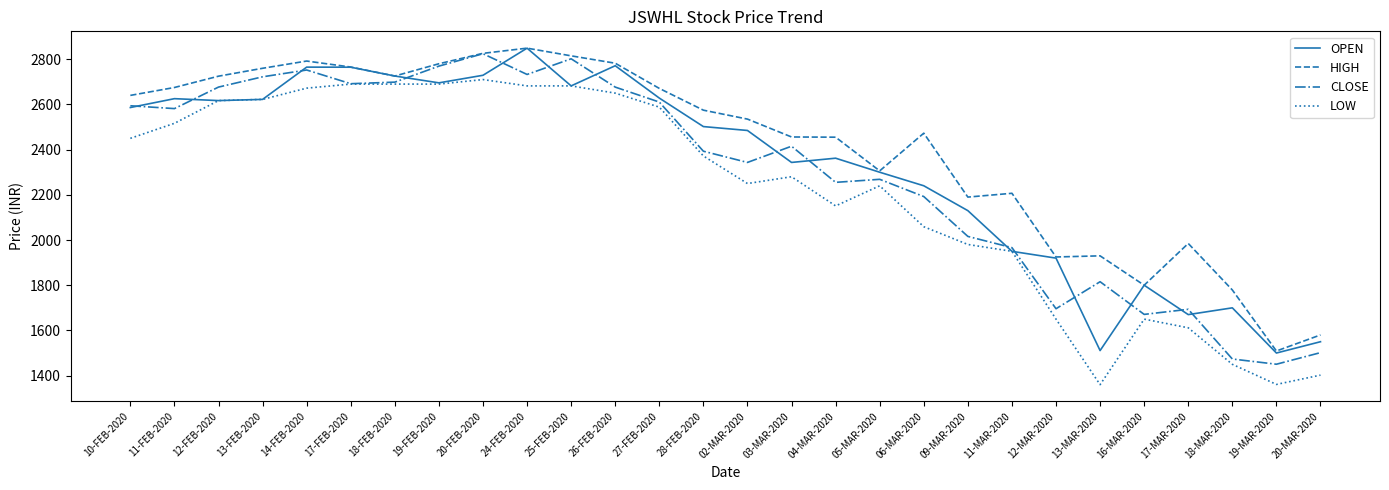

The OPEN series shows 1950.0 at 11-MAR-2020. True or false?

True